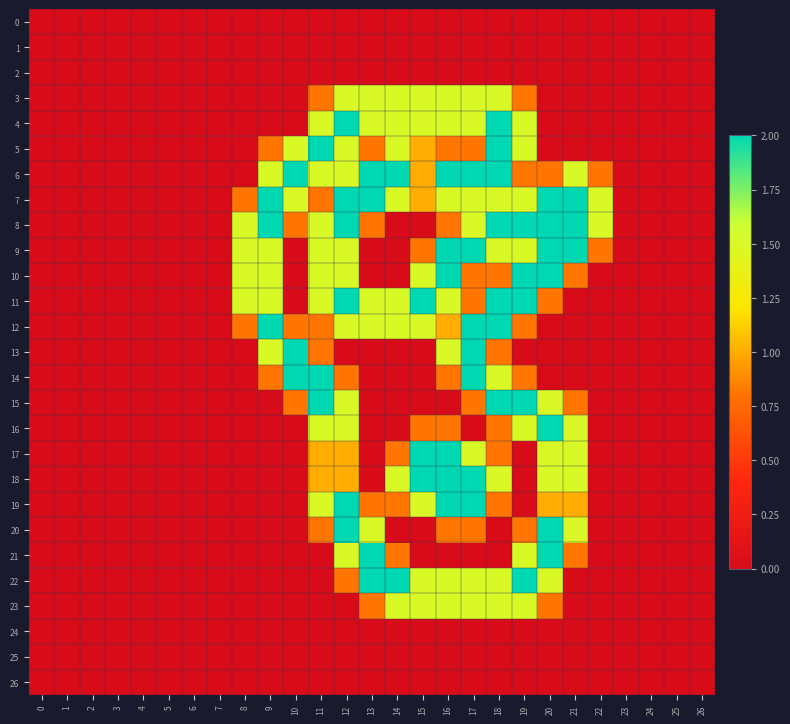

Which has a higher value, 9 or 6?

9